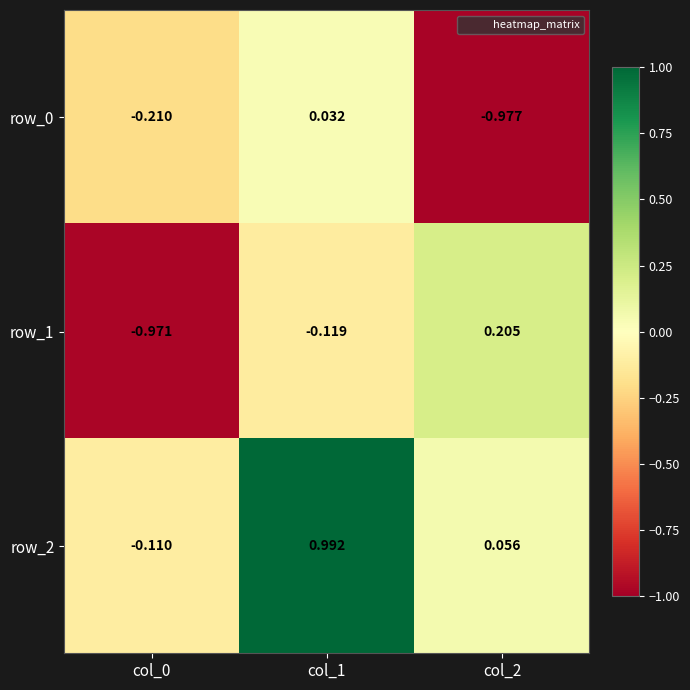

Which series has the widest spread of values?

row_1